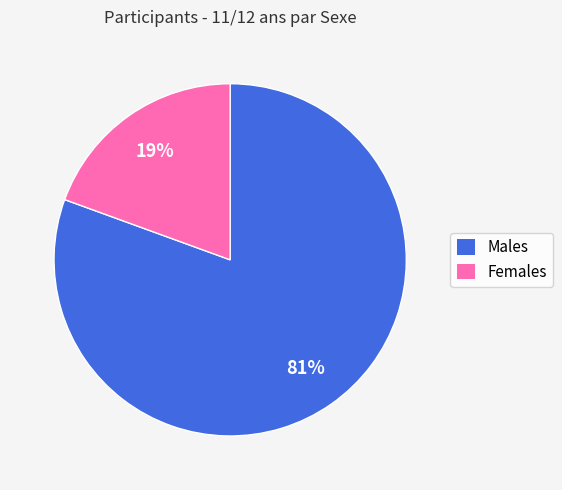

Rank the categories by value from highest to lowest.

Males, Females